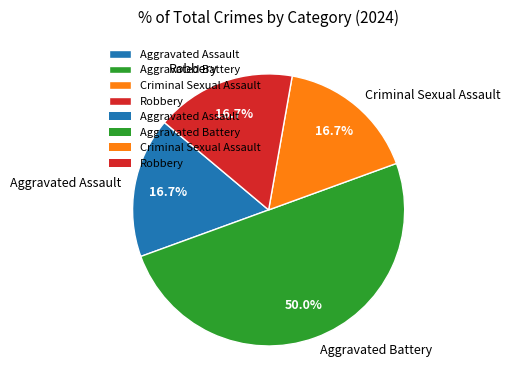

Is it true that Robbery is 17% of the pie?

True